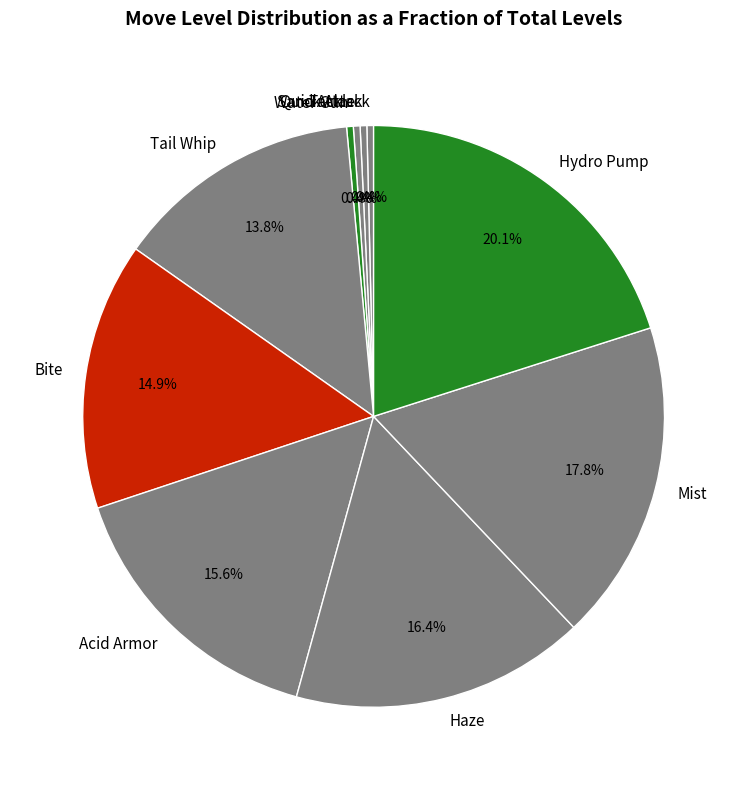

Which slice is the largest?

Hydro Pump